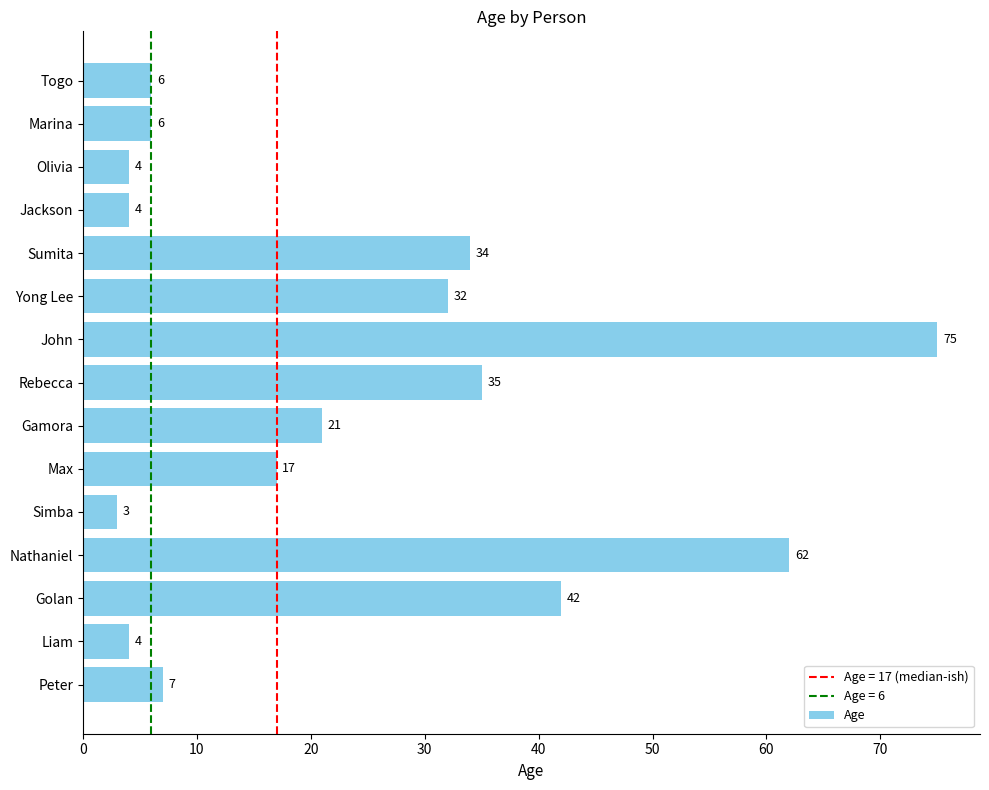

Between Togo and John, which is larger?

John